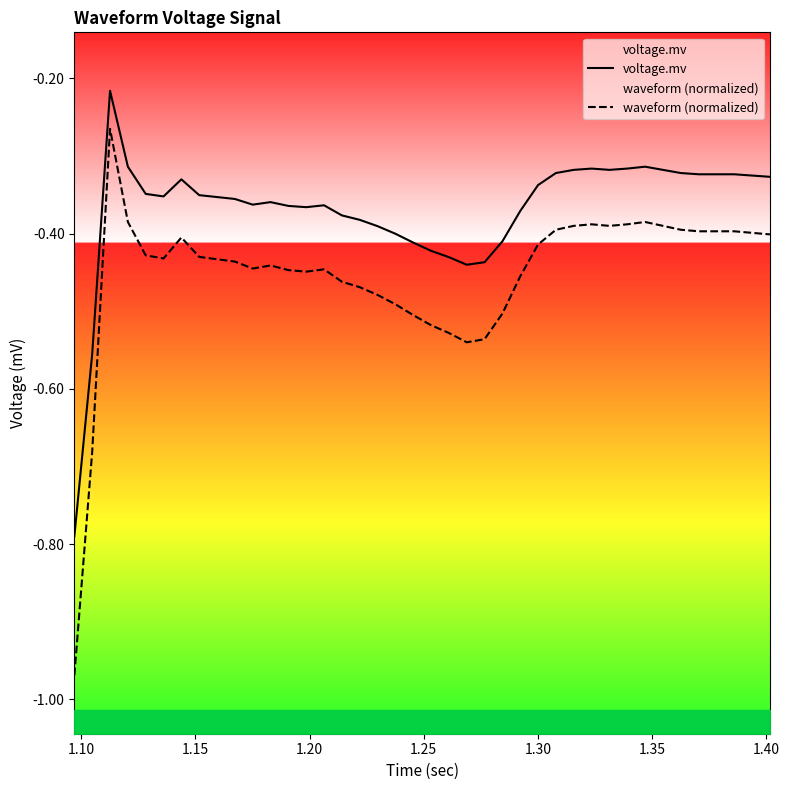

In waveform (normalized), how many points are higher than both neighbors (excluding endpoints)?

6